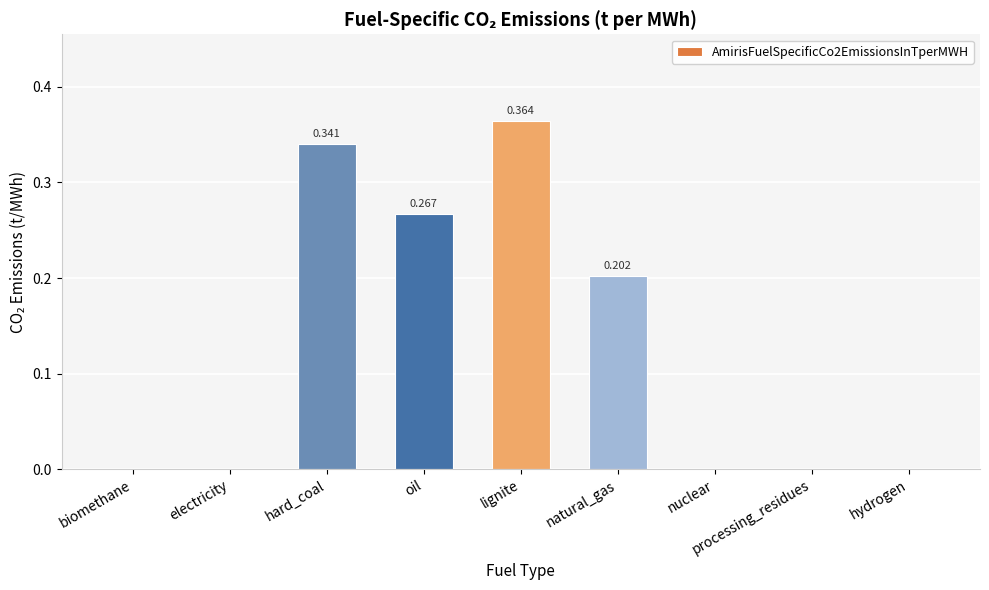

How many series are shown in this chart?

1